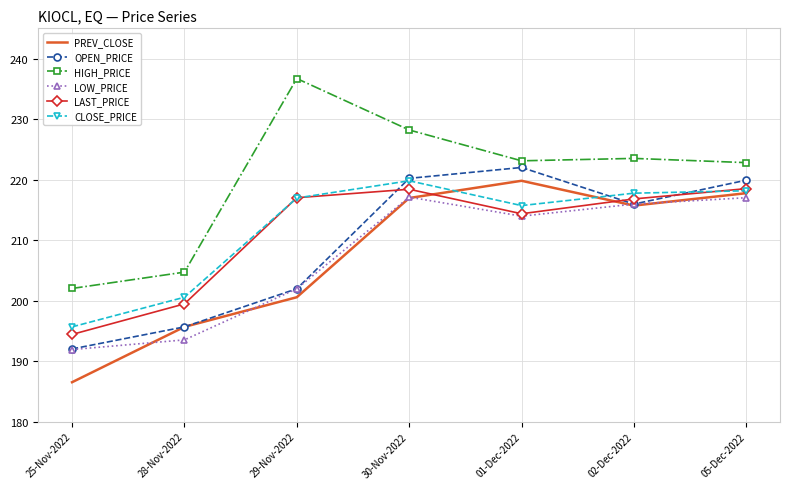

Between 25-Nov-2022 and 02-Dec-2022, which series saw the biggest shift?

PREV_CLOSE